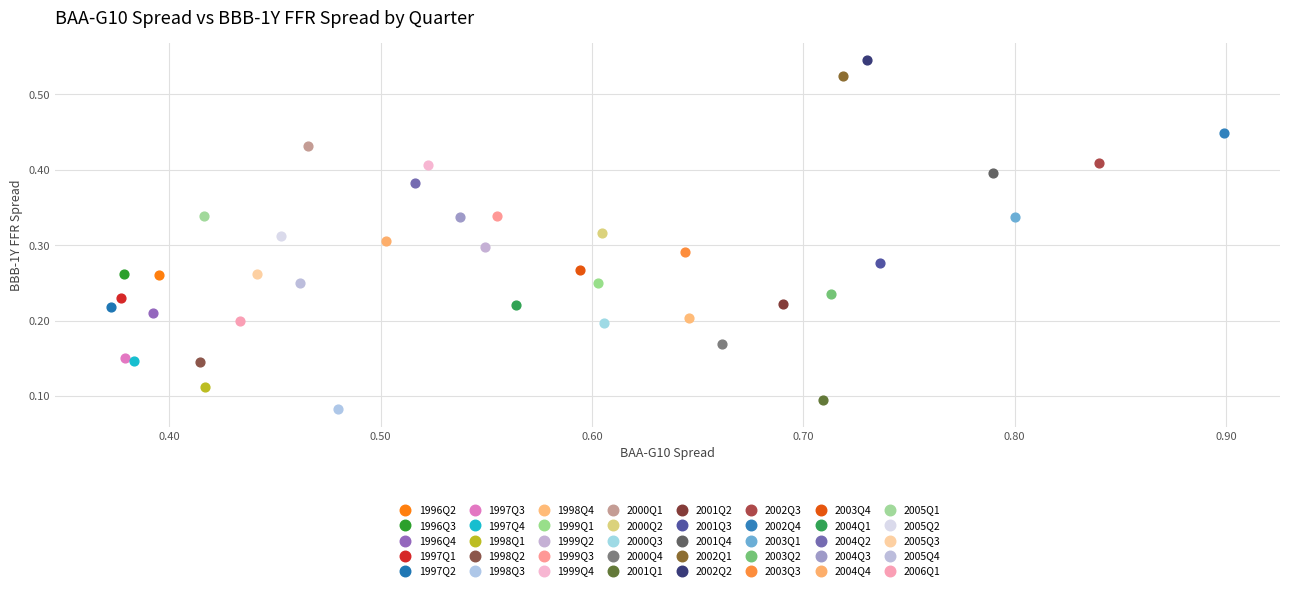

What are all the series names shown in the legend?

1996Q2, 1996Q3, 1996Q4, 1997Q1, 1997Q2, 1997Q3, 1997Q4, 1998Q1, 1998Q2, 1998Q3, 1998Q4, 1999Q1, 1999Q2, 1999Q3, 1999Q4, 2000Q1, 2000Q2, 2000Q3, 2000Q4, 2001Q1, 2001Q2, 2001Q3, 2001Q4, 2002Q1, 2002Q2, 2002Q3, 2002Q4, 2003Q1, 2003Q2, 2003Q3, 2003Q4, 2004Q1, 2004Q2, 2004Q3, 2004Q4, 2005Q1, 2005Q2, 2005Q3, 2005Q4, 2006Q1